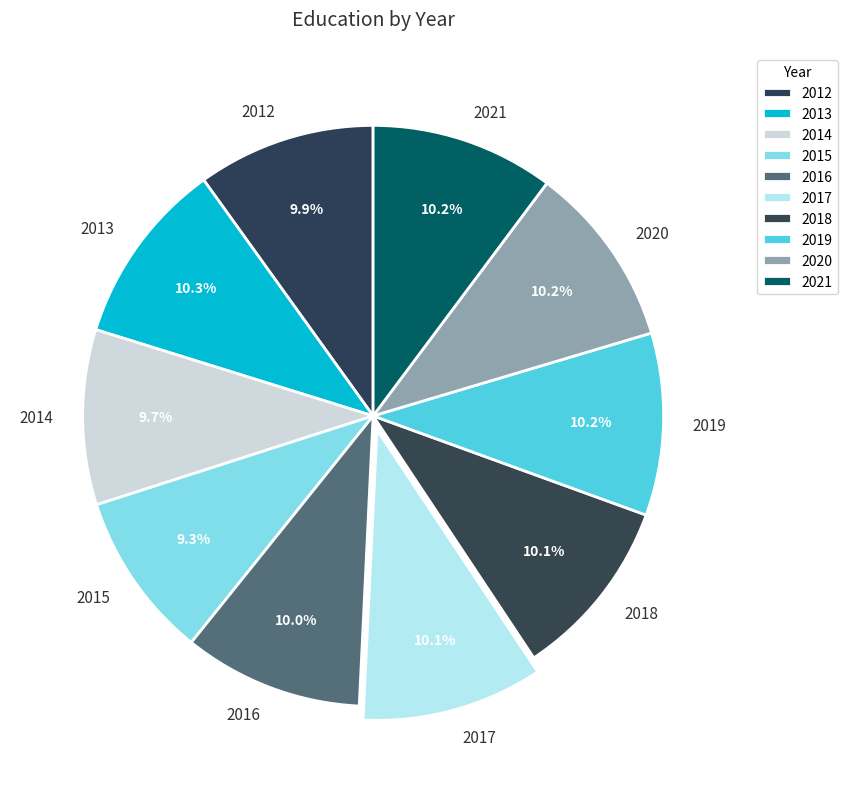

Approximately how many times larger is the value at 2015 compared to 2018?

0.9